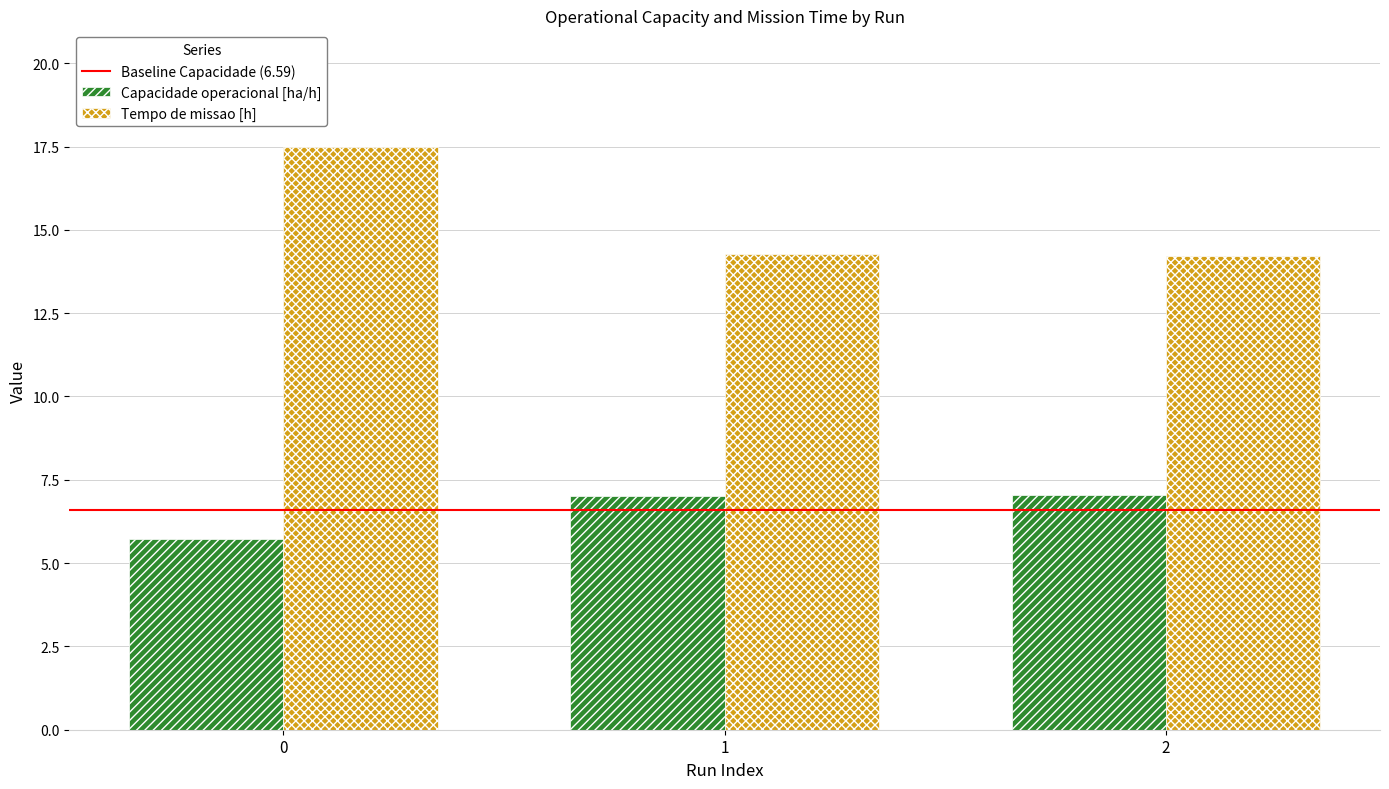

List the series in order of their peak value, highest first.

Tempo de missao [h], Capacidade operacional [ha/h]